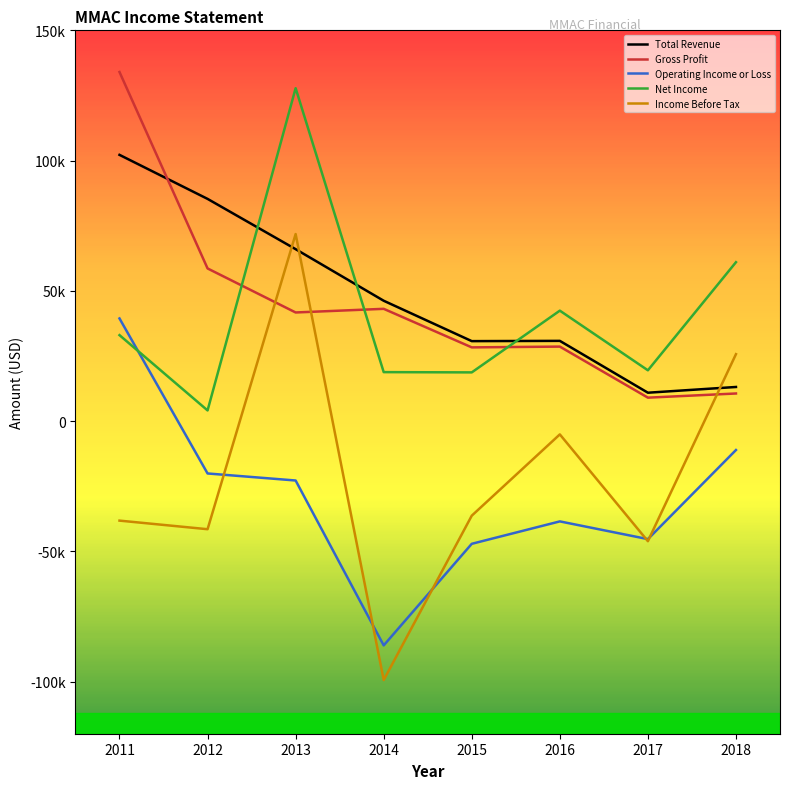

At which label does Operating Income or Loss first exceed -22800?

2011